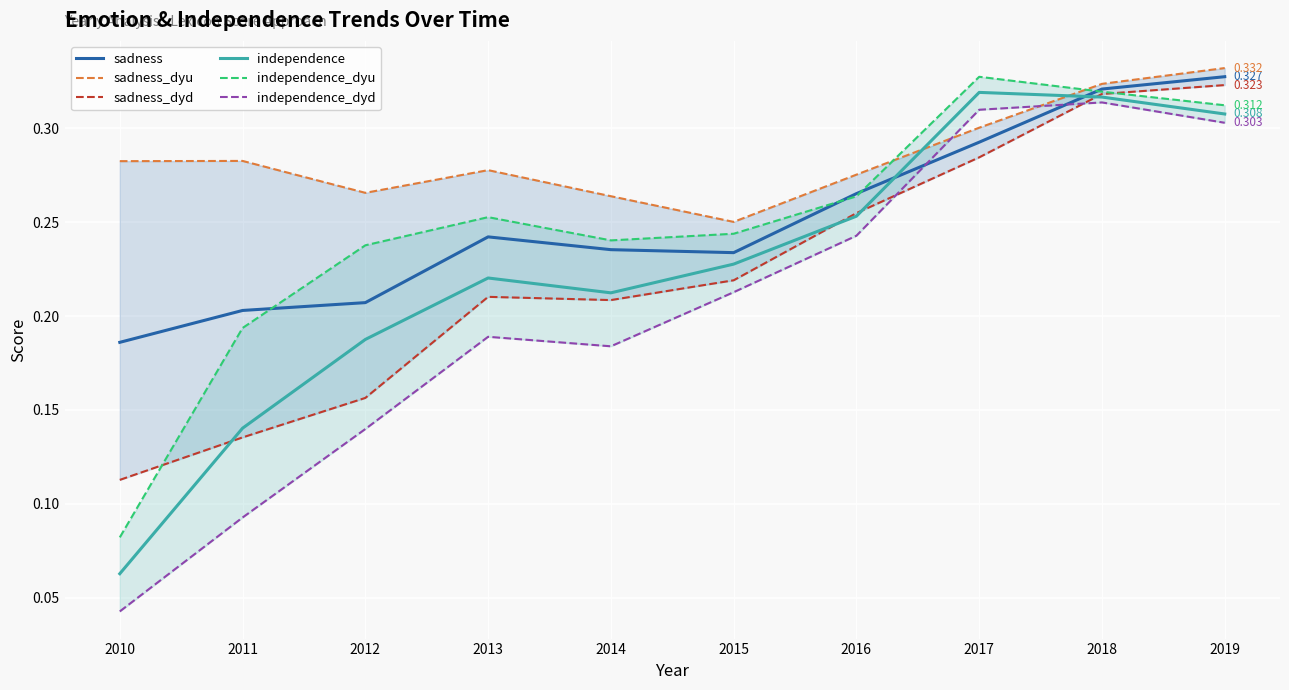

What is the value of the independence_dyu point at the 5th from the left?

0.2